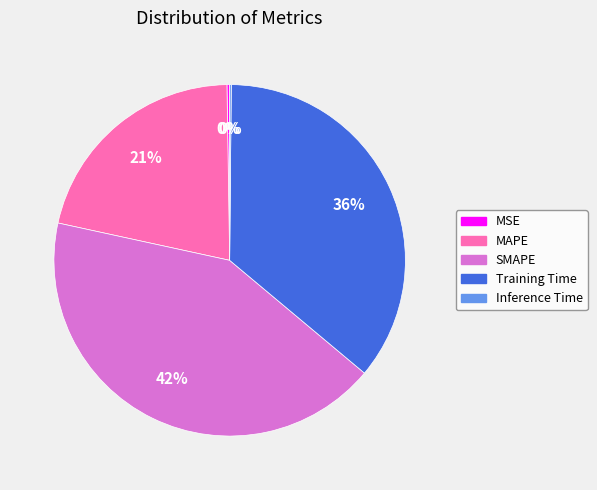

Is it true that SMAPE is 52% of the pie?

False